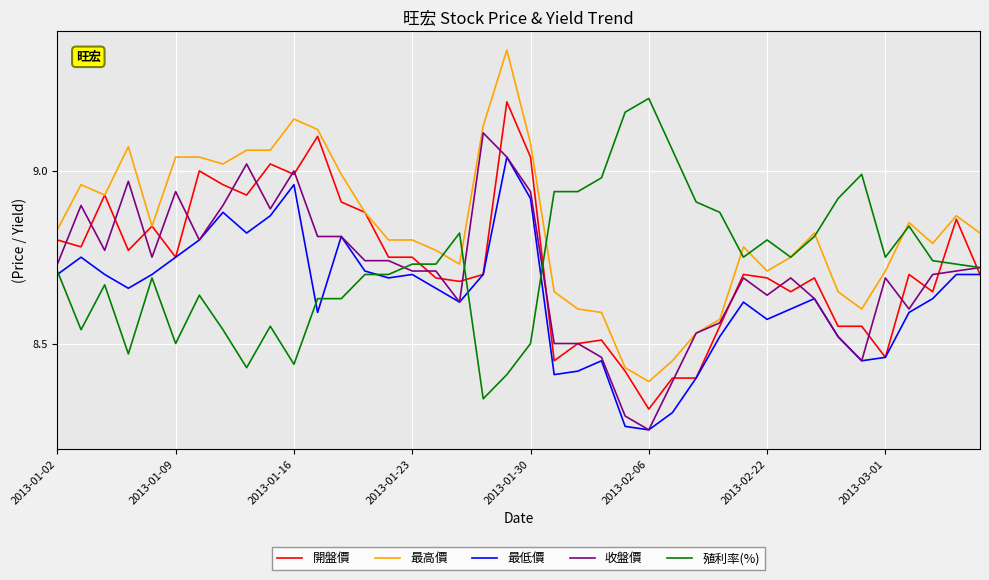

True or false: 最高價 and 最低價 intersect in this chart.

False